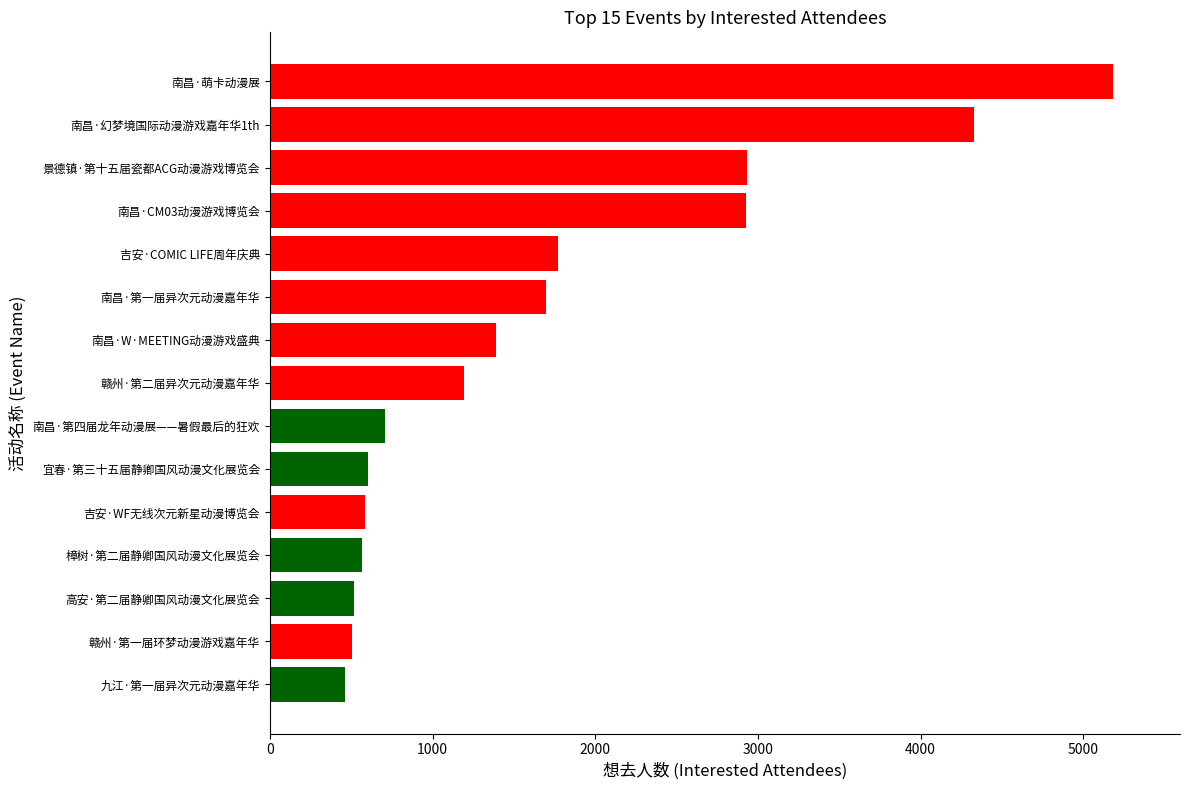

Approximately how many times larger is the value at 高安·第二届静卿国风动漫文化展览会 compared to 南昌·第四届龙年动漫展——暑假最后的狂欢?

0.7